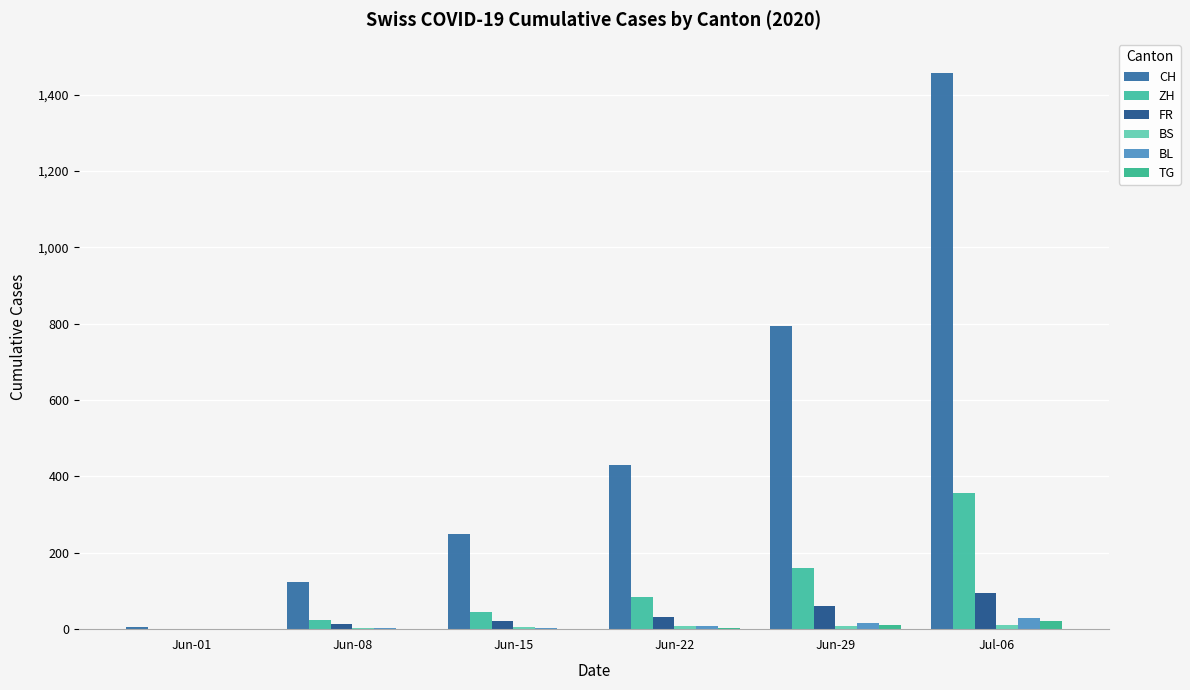

What position from the left is Jun-29?

5